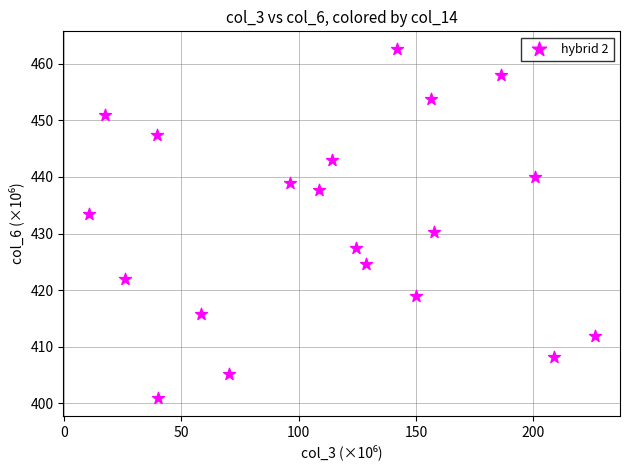

What is the range of Y values (max minus min)?

61.8